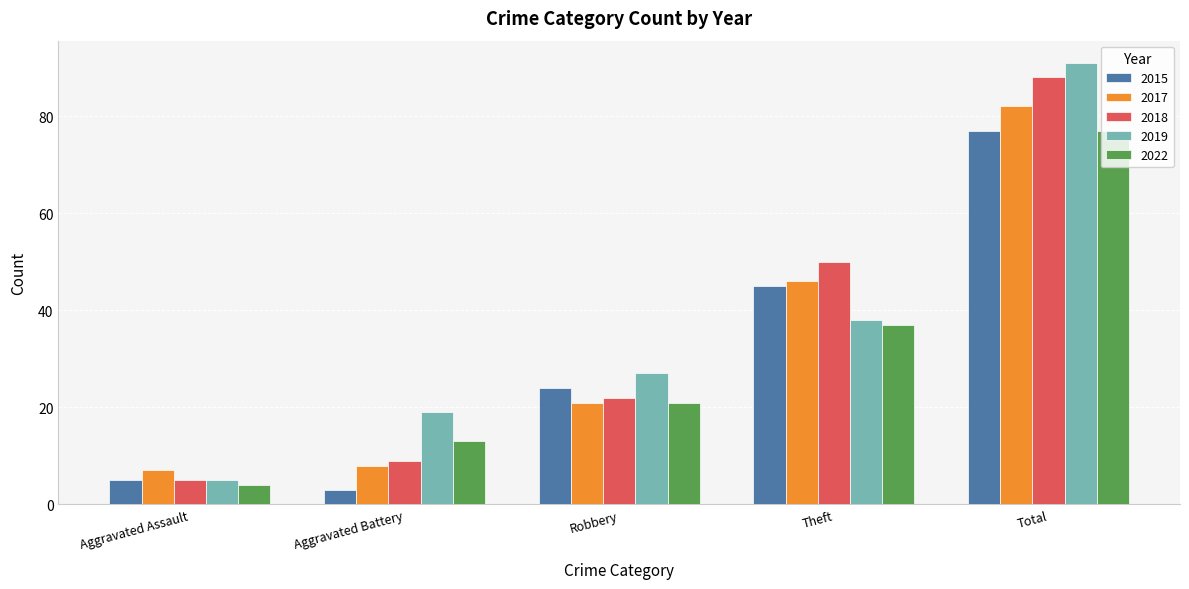

Where is 2018 nearest to the value 46?

Theft